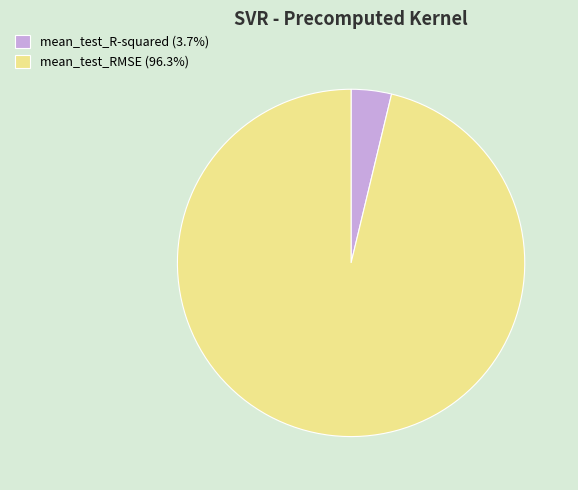

What is the smallest slice in the pie chart?

mean_test_R-squared